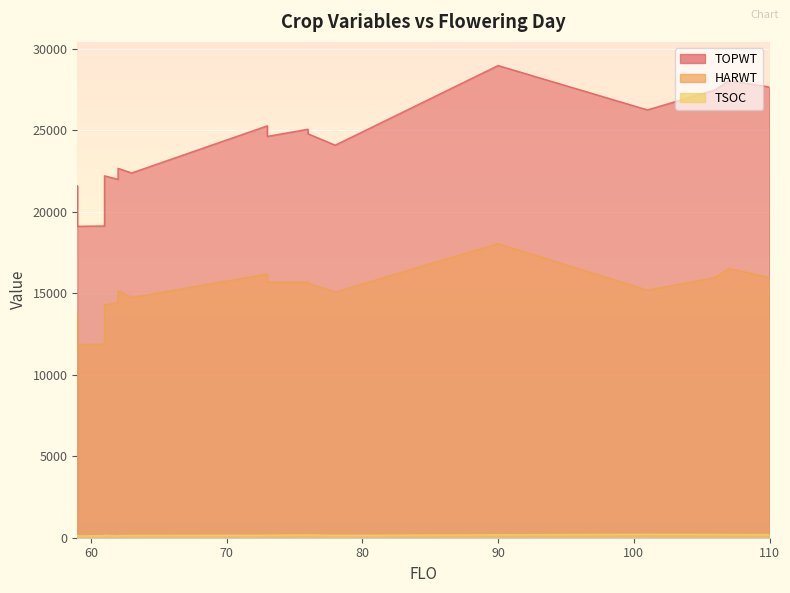

How many distinct data groups are displayed?

3